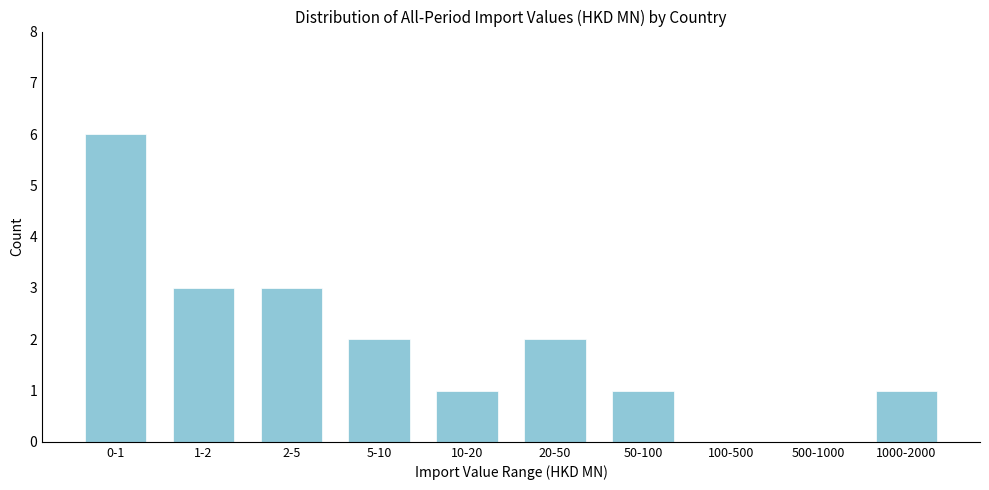

Reading right to left, what are all the values shown in this chart?

1000-2000=1	500-1000=0	100-500=0	50-100=1	20-50=2	10-20=1	5-10=2	2-5=3	1-2=3	0-1=6